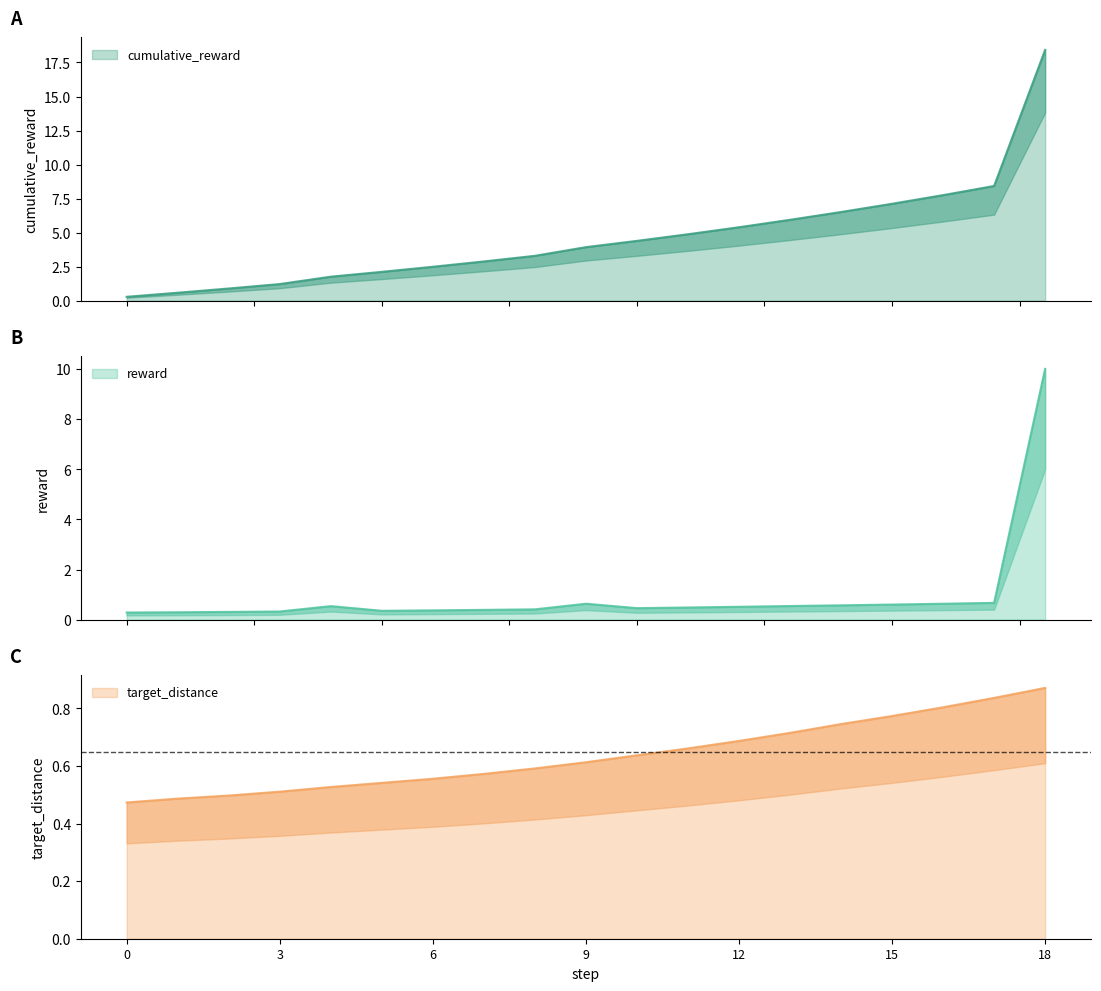

What is the average value of the target_distance series?

0.6